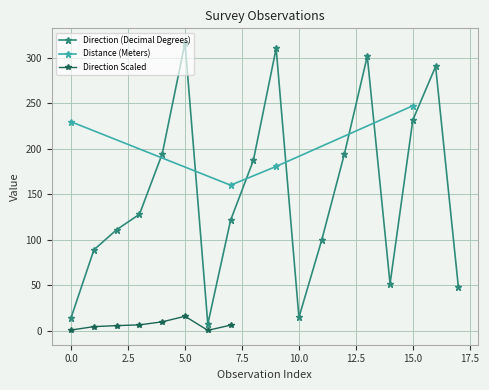

What is the value of the 12th point from the left?

99.6